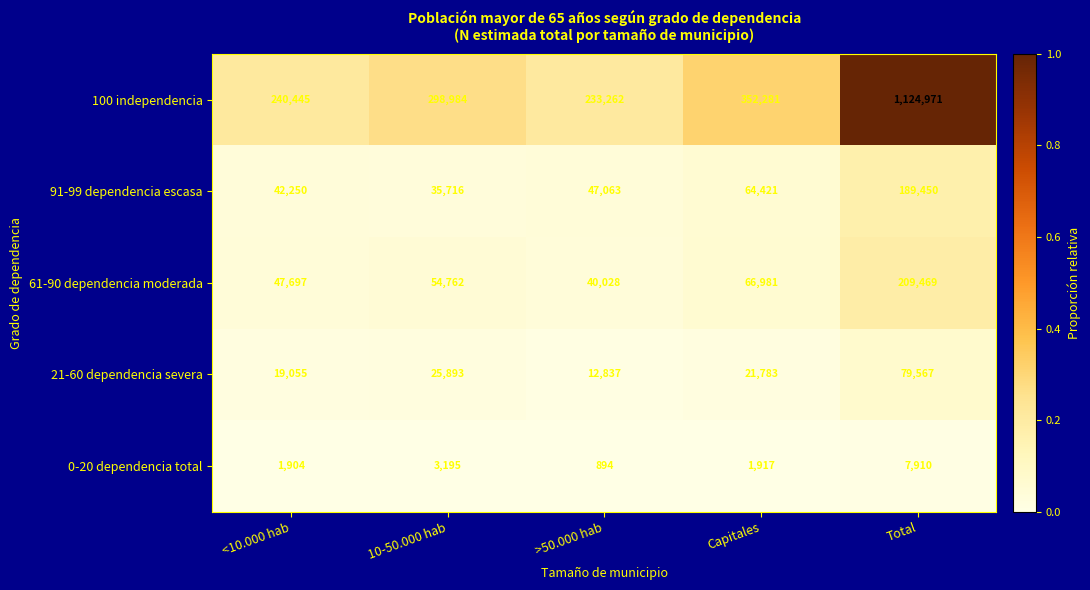

What is the spread (max minus min) of values at >50.000 hab?

232368